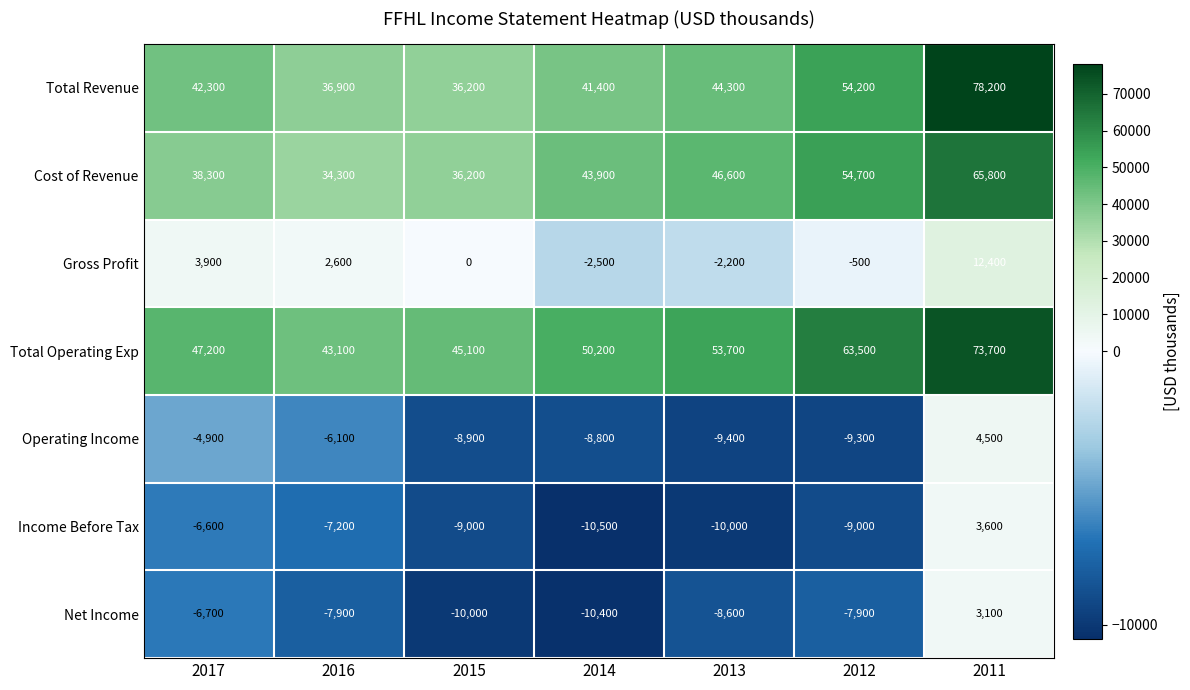

What is the difference between the Gross Profit values at 2016 and 2015?

2600